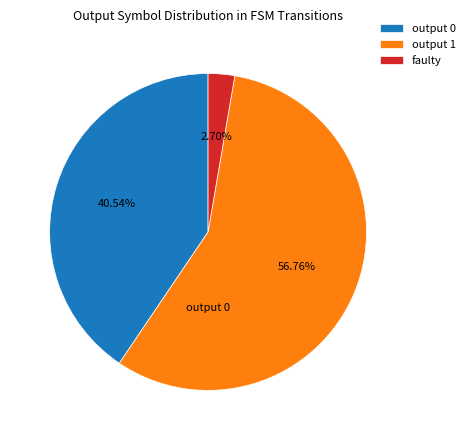

Does output 1 account for over 50% of the chart?

Yes